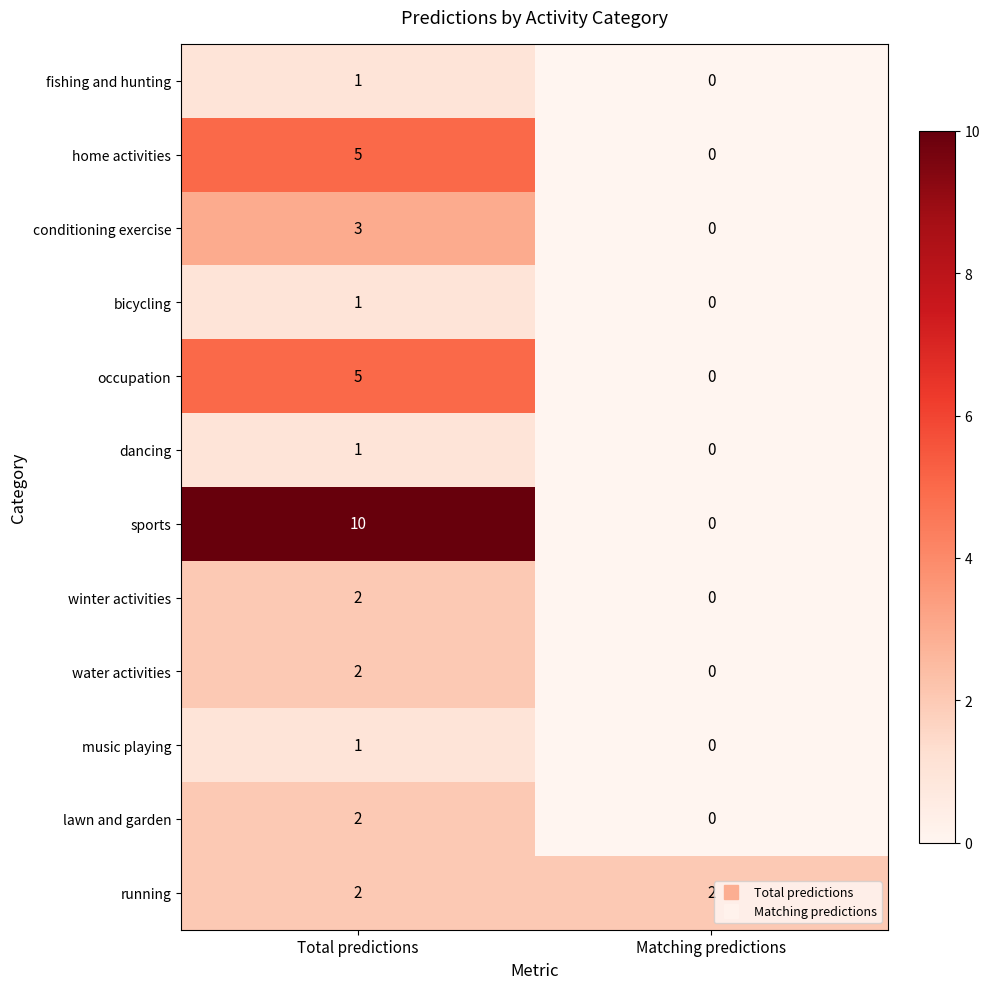

True or false: occupation has a value of 5 at Total predictions.

True